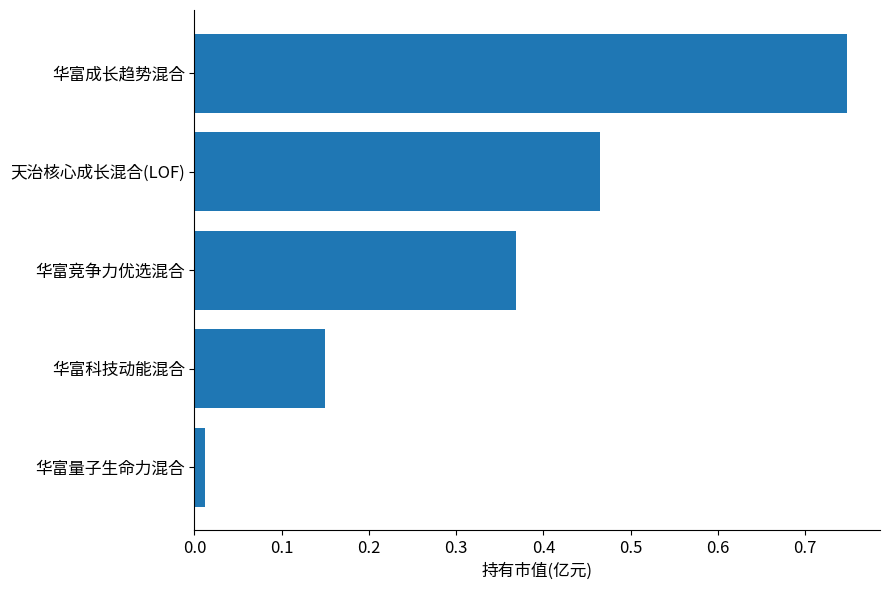

Are the bars horizontal?

Yes